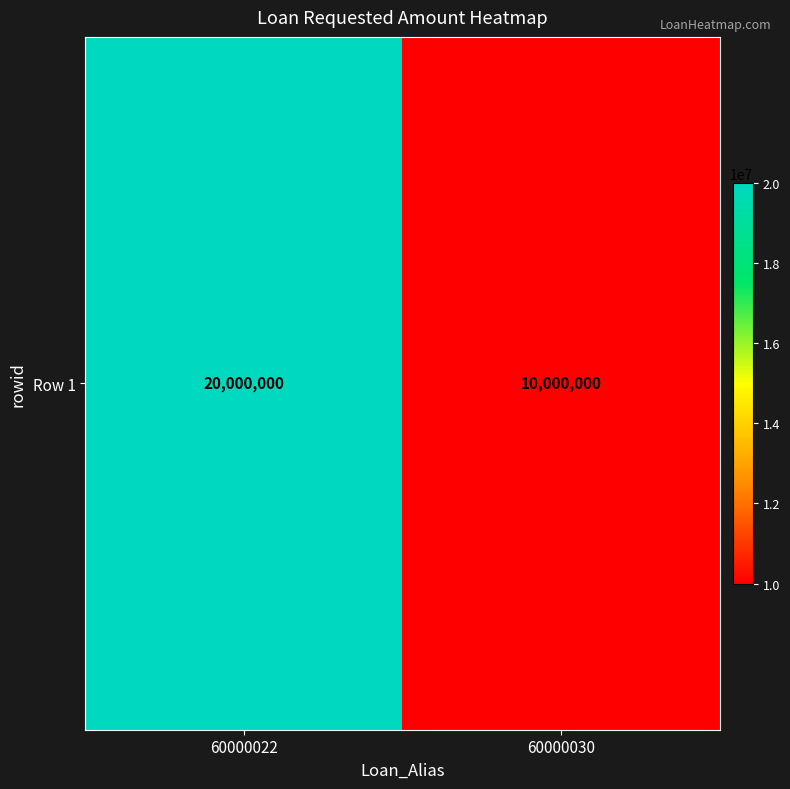

Reading right to left, what are all the values shown in this chart?

60000030=10000000	60000022=20000000